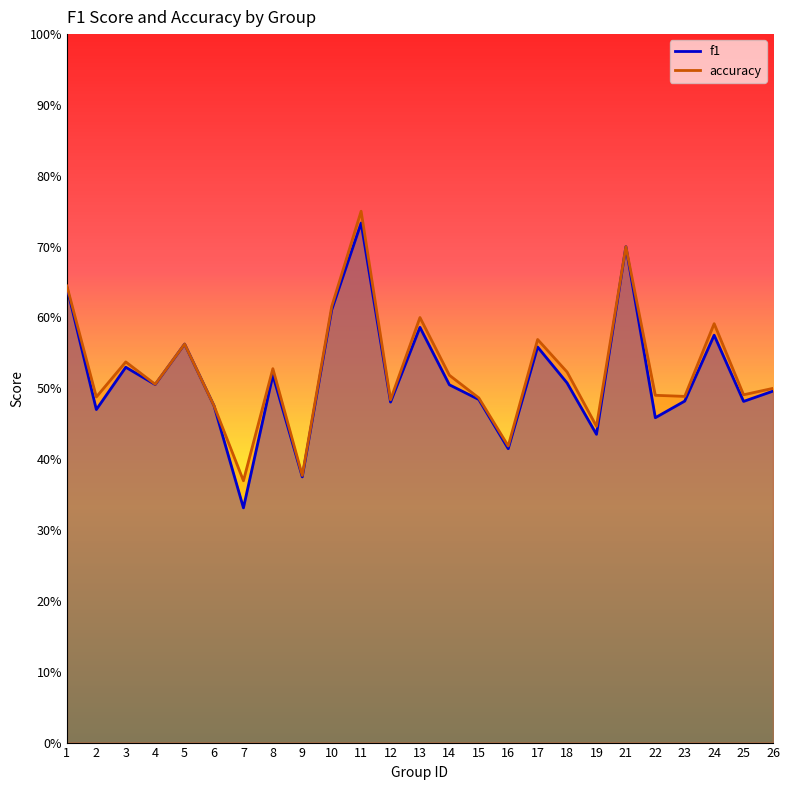

Is the value of f1 at 23 greater than the value of accuracy at 22?

No